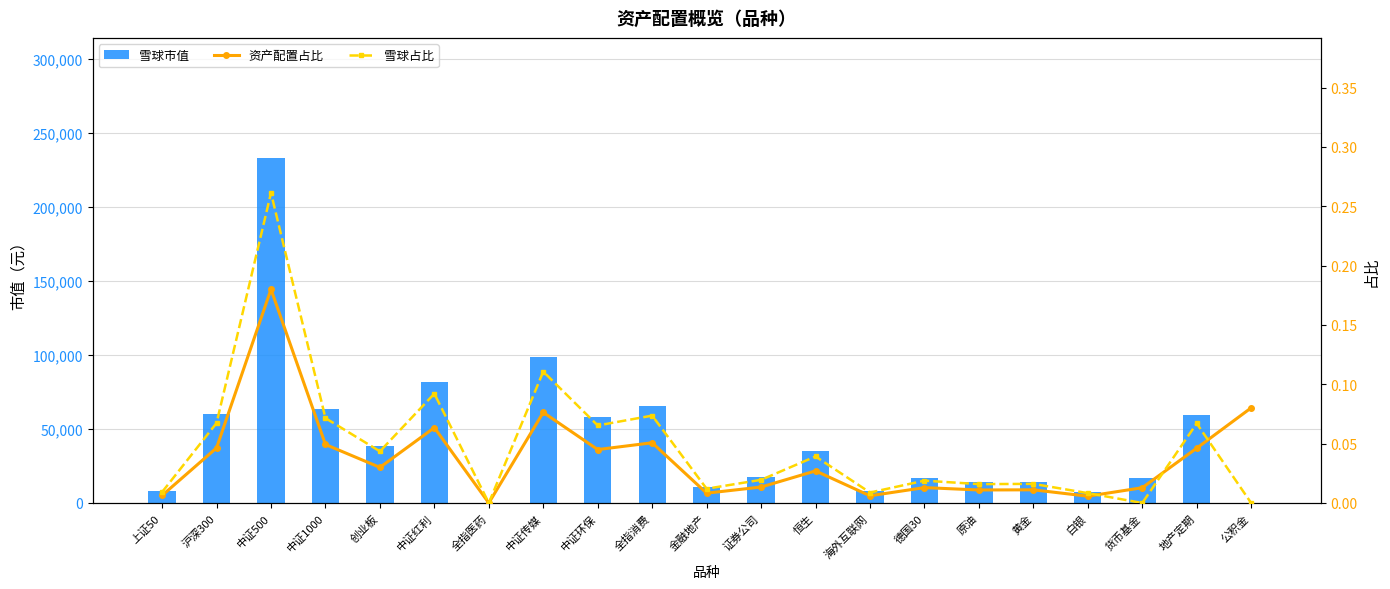

Where is 雪球占比 nearest to the value 0?

全指医药